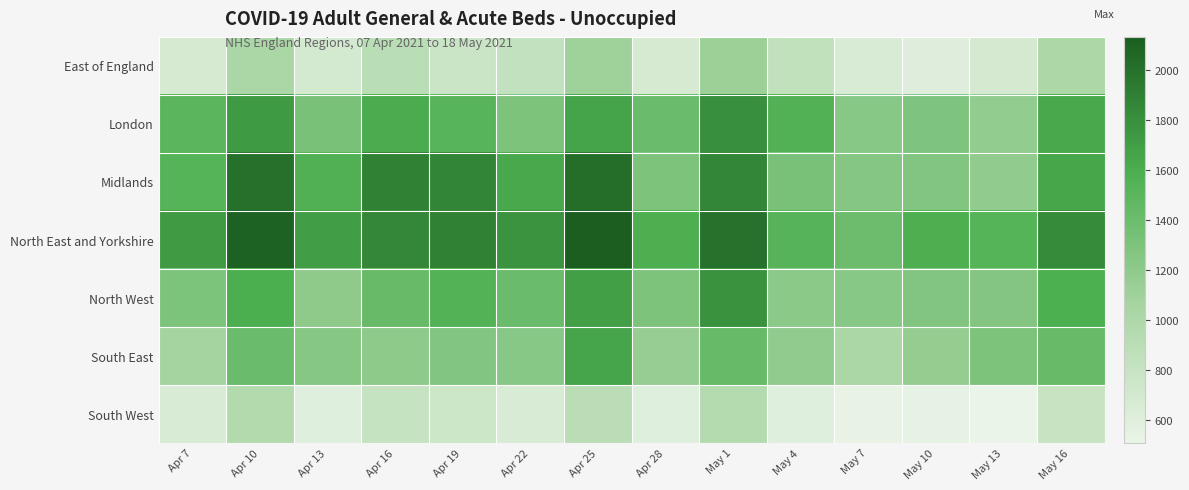

How many series are shown in this chart?

7